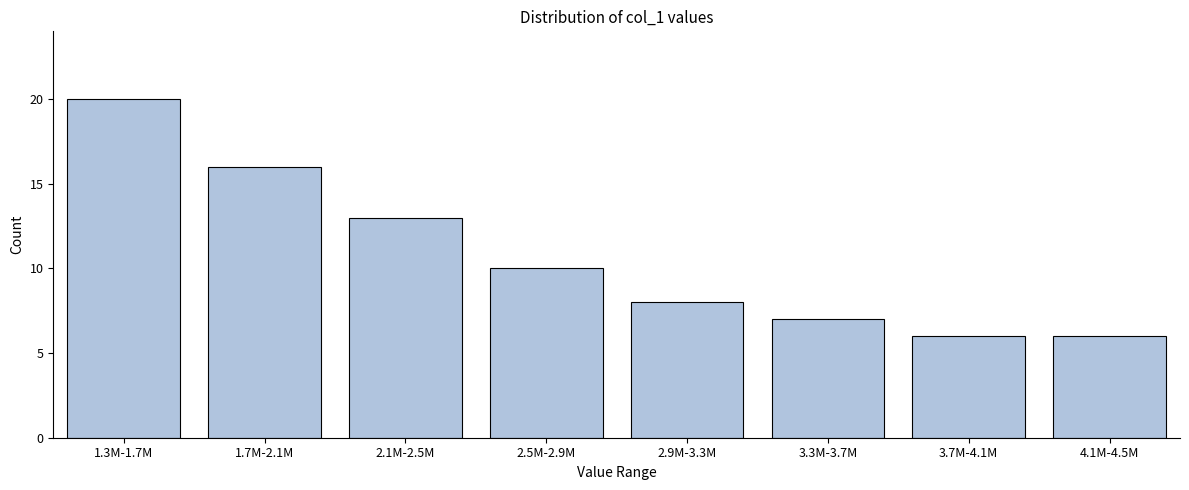

Reading right to left, extract all data points from this chart.

6	6	7	8	10	13	16	20